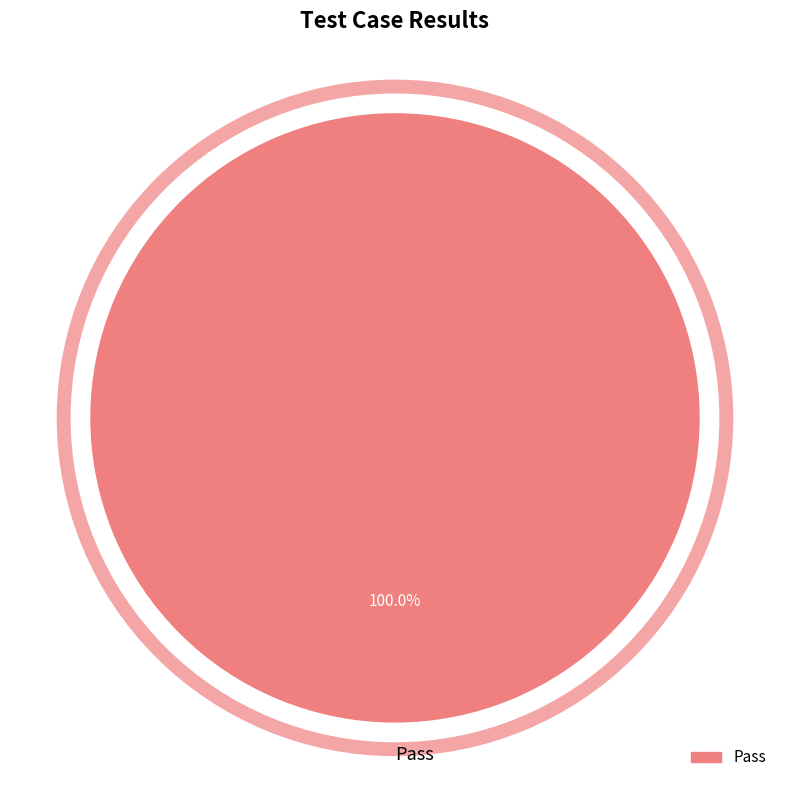

True or false: Pass accounts for 88% of the total.

False